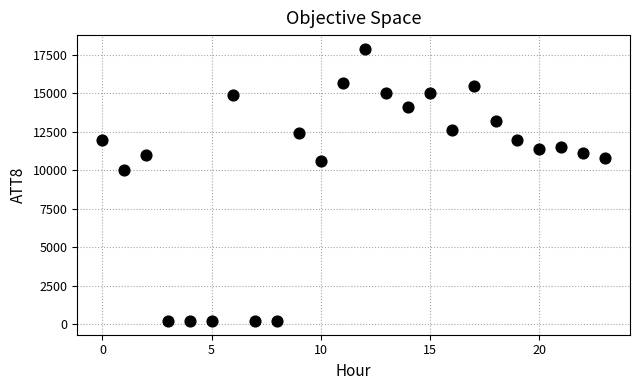

What Y value in the scatter plot is closest to 9050?

10000